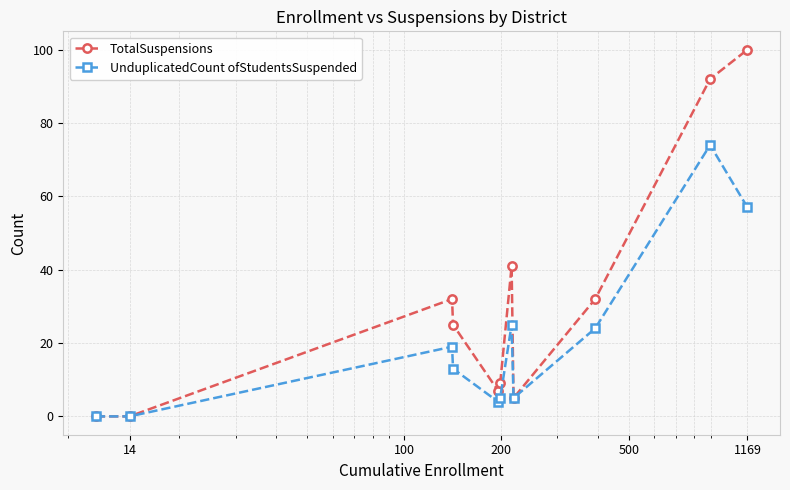

Reading left to right, list all the values displayed in this chart.

TotalSuspensions: 0	0	32	25	7	9	41	5	32	92	100
UnduplicatedCount ofStudentsSuspended: 0	0	19	13	4	5	25	5	24	74	57